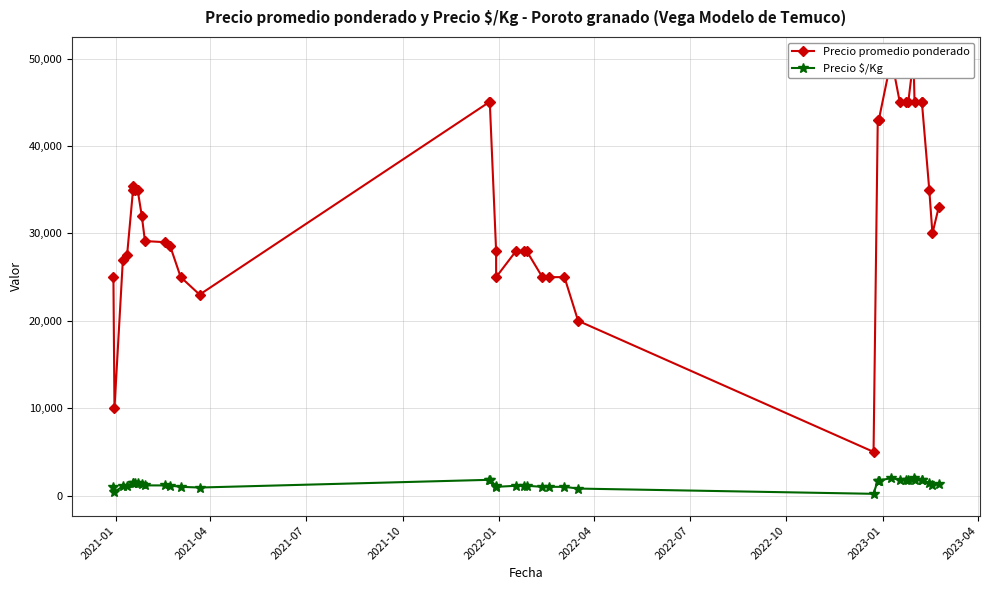

Count the number of data series in this chart.

2